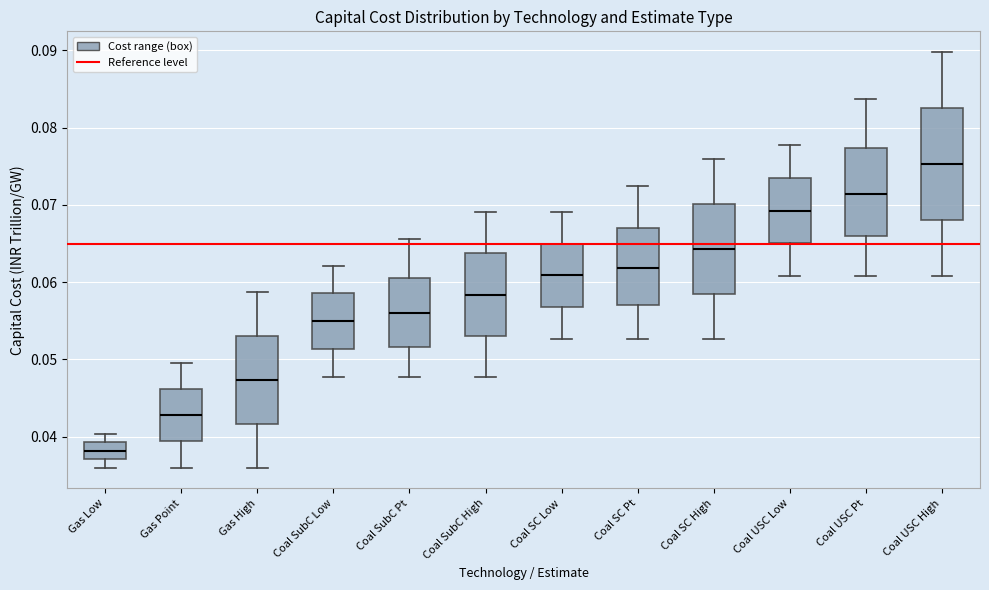

Which box is the tallest, from its lower edge to its upper edge?

Coal USC High